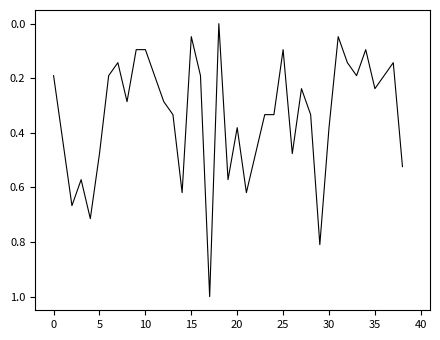

What is the greatest value displayed?

1.0